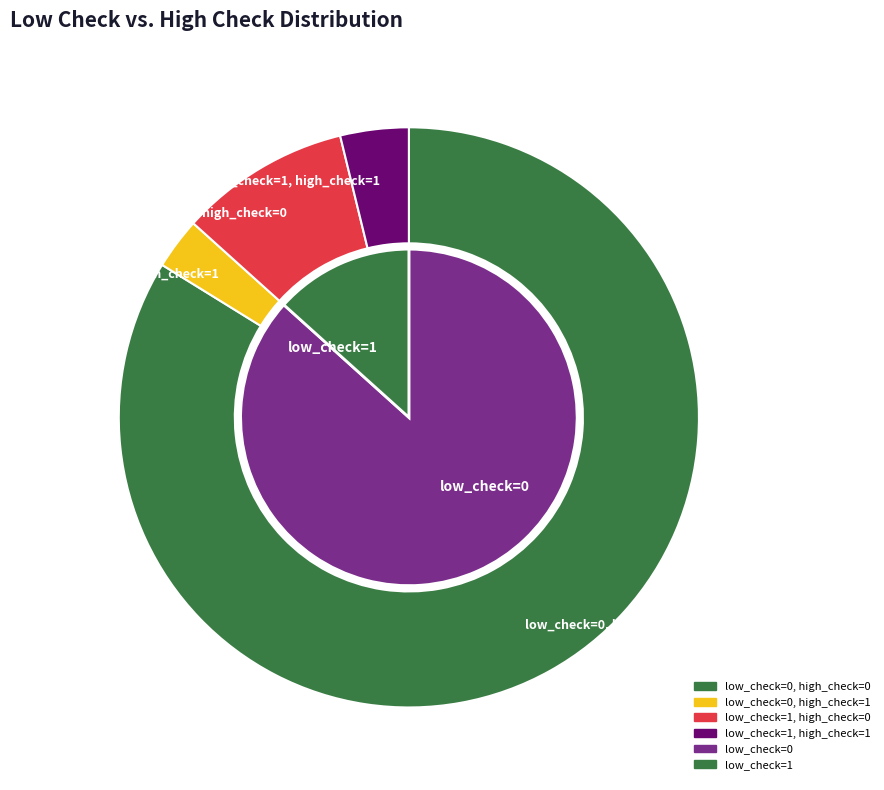

To the nearest percent, what is the combined percentage of low_check=1, high_check=1 and low_check=1, high_check=0?

13%